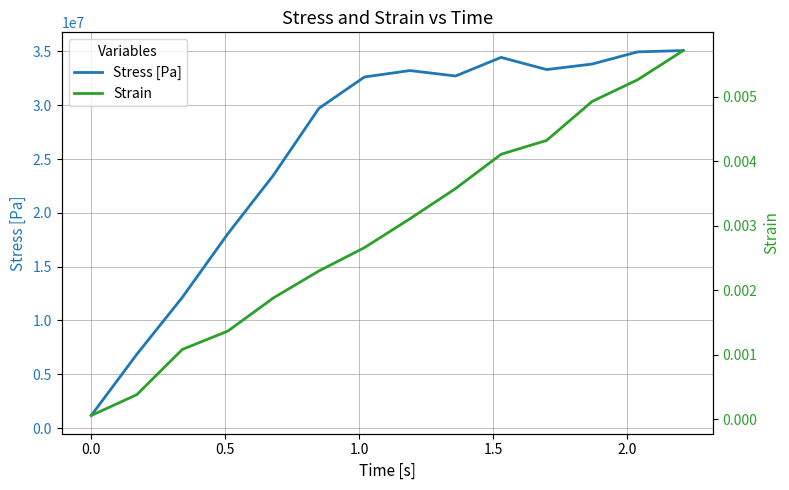

Is this an area chart (filled region under the line)?

No